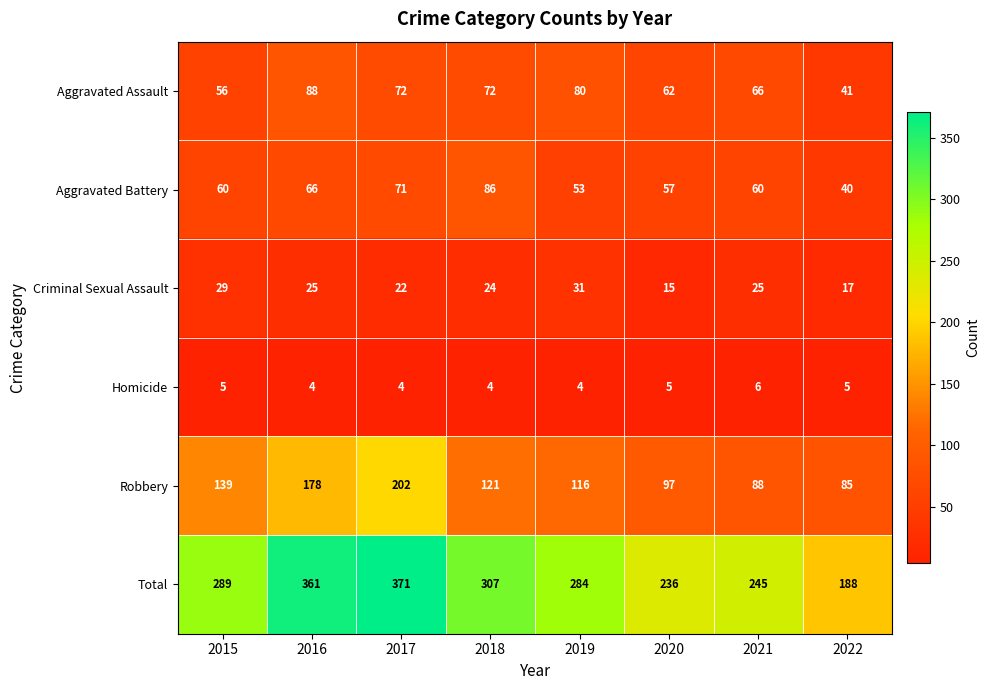

List the series in order of their peak value, lowest first.

Homicide, Criminal Sexual Assault, Aggravated Battery, Aggravated Assault, Robbery, Total